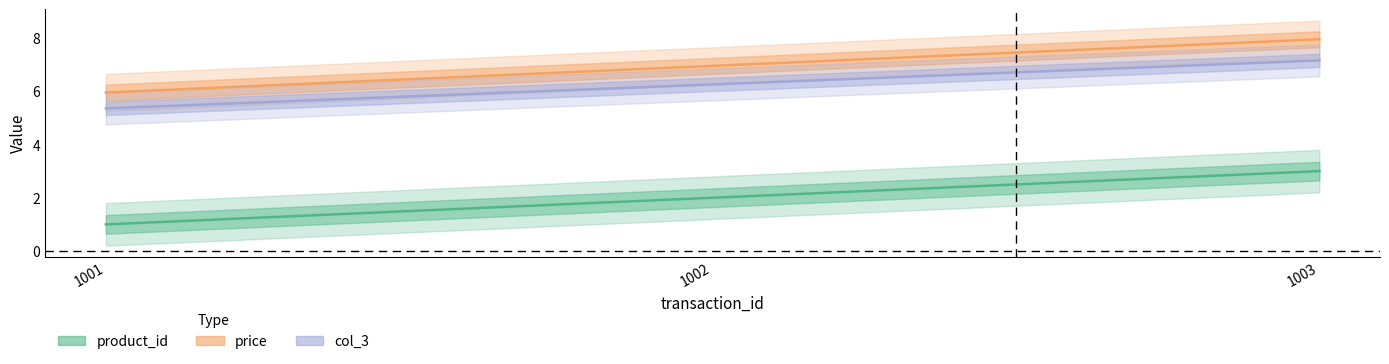

What is the difference between the highest and lowest values at 1002?

5.0